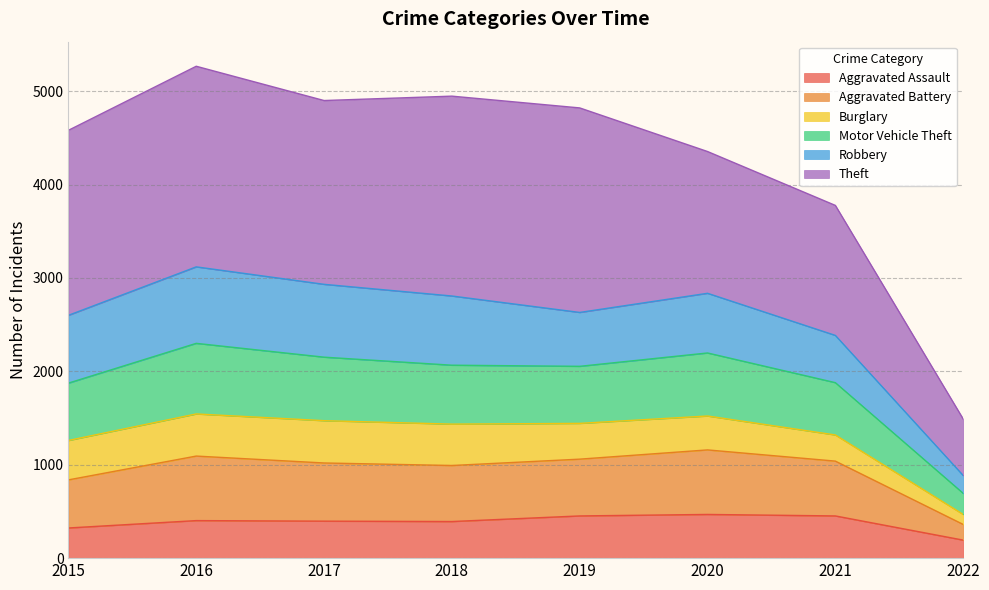

How many categories are shown in the chart?

8